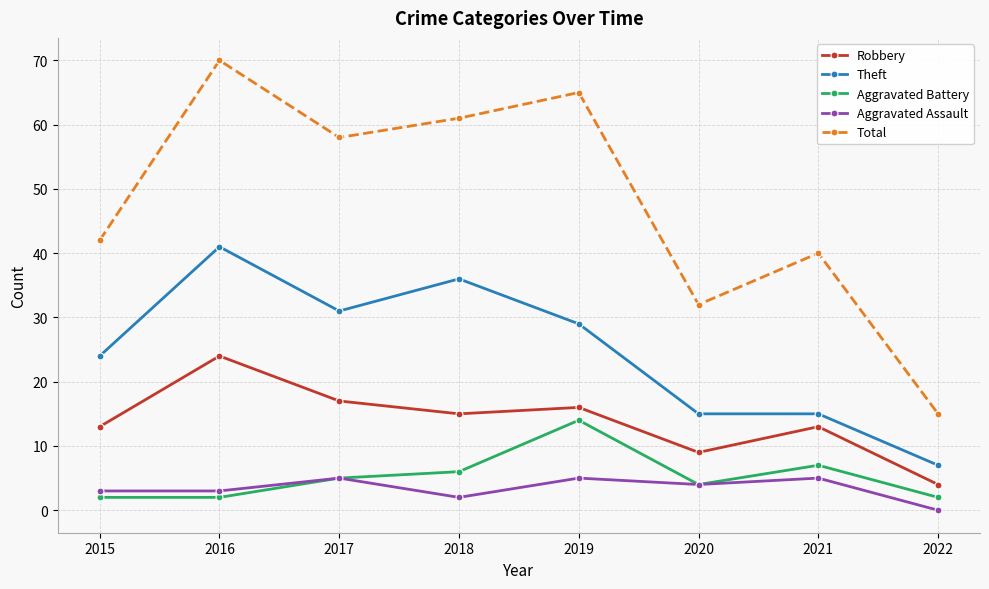

Which series changed the most between 2021 and 2022?

Total